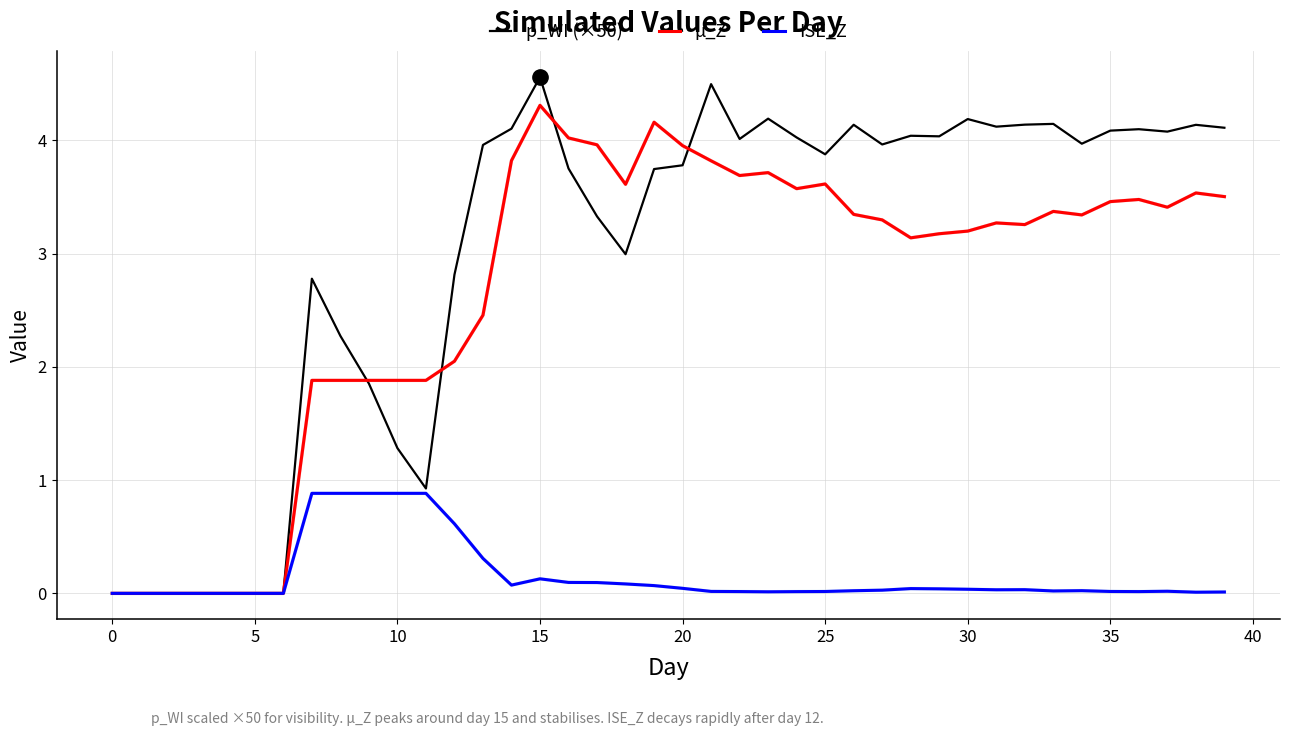

What is the difference between the maximum and second lowest values in the p_WI (×50) series?

4.6